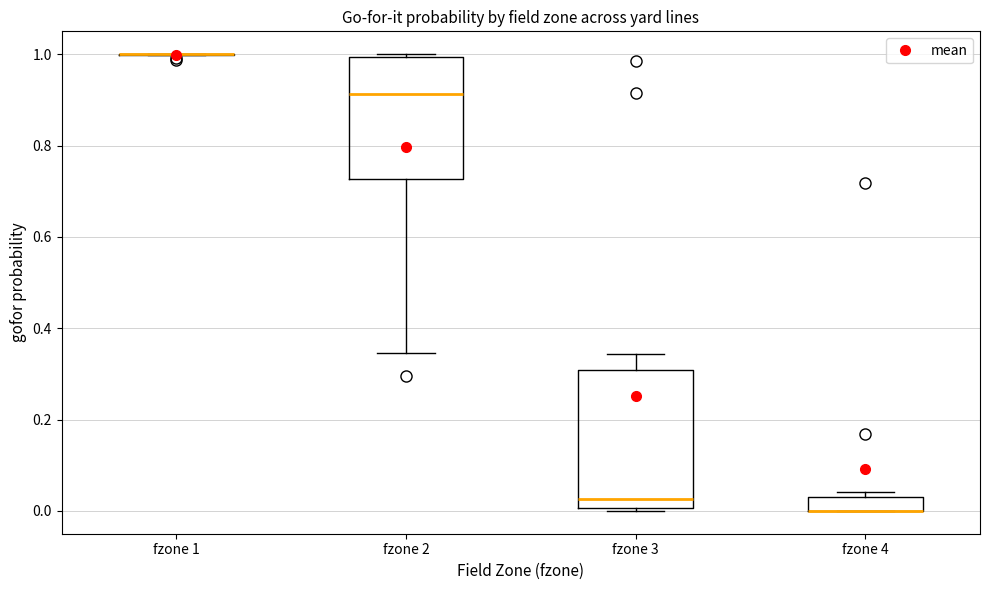

Reading left to right, read every box against the y-axis: the position of its median line, the range the box covers, and the ends of its whiskers. The values are not printed on the chart, so give them approximately, as read against the axis.

fzone 1: box collapsed to a line at 1.00, whiskers 1.00 to 1.00
fzone 2: median 0.92, box 0.72 to 1.00, whiskers 0.34 to 1.00 (just above the box's upper edge)
fzone 3: median 0.02, box 0.00 to 0.30, whiskers 0.00 to 0.34
fzone 4: median 0.00 (drawn on the box's lower edge), box 0.00 to 0.04, whiskers 0.00 to 0.04 (just above the box's upper edge)